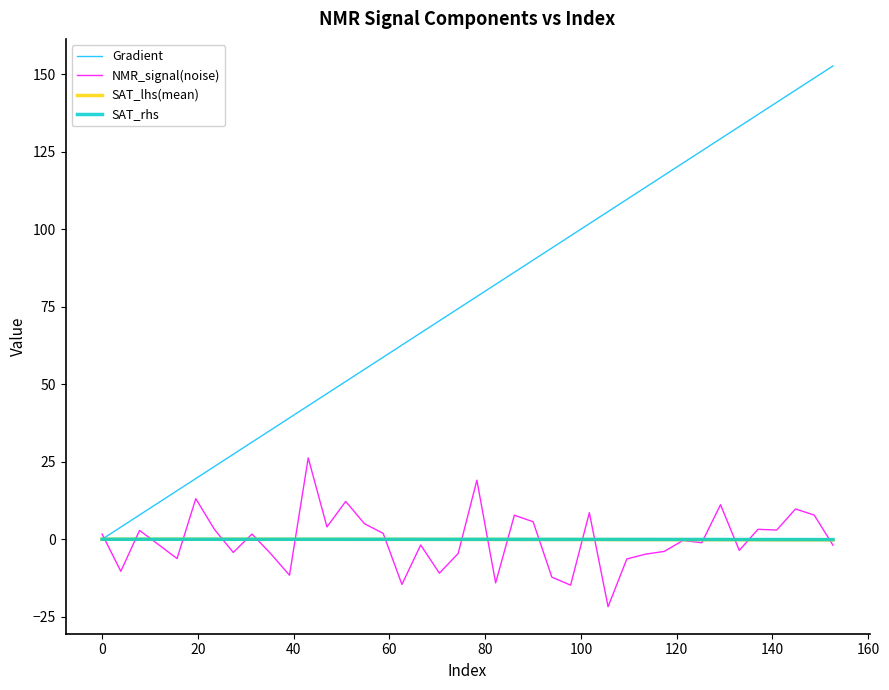

Which series has the largest range (max minus min)?

Gradient